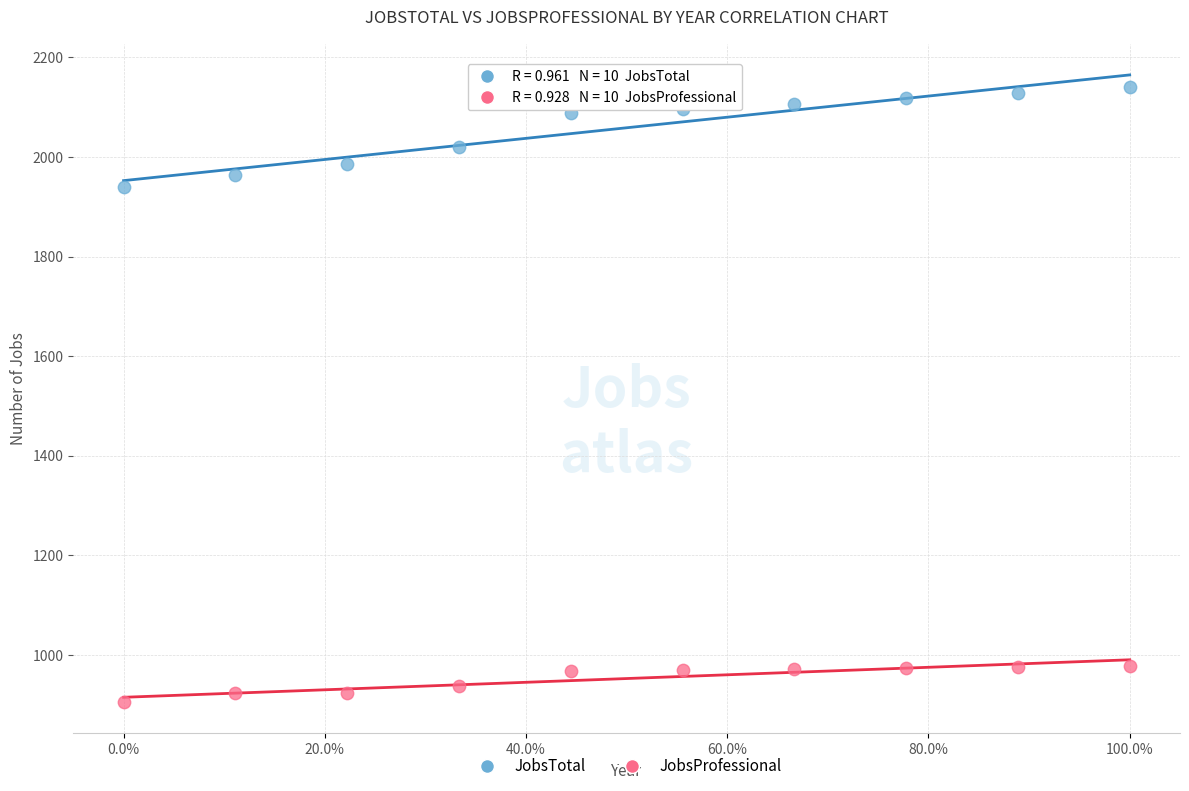

Across all data points, what is the range of Y values (max minus min)?

1235